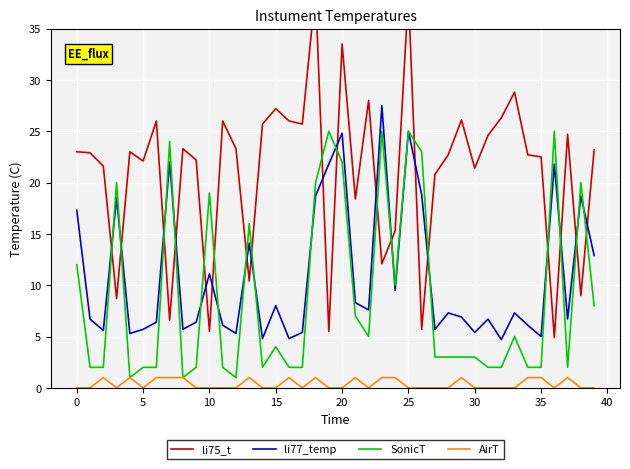

How many lines are shown in the chart?

4